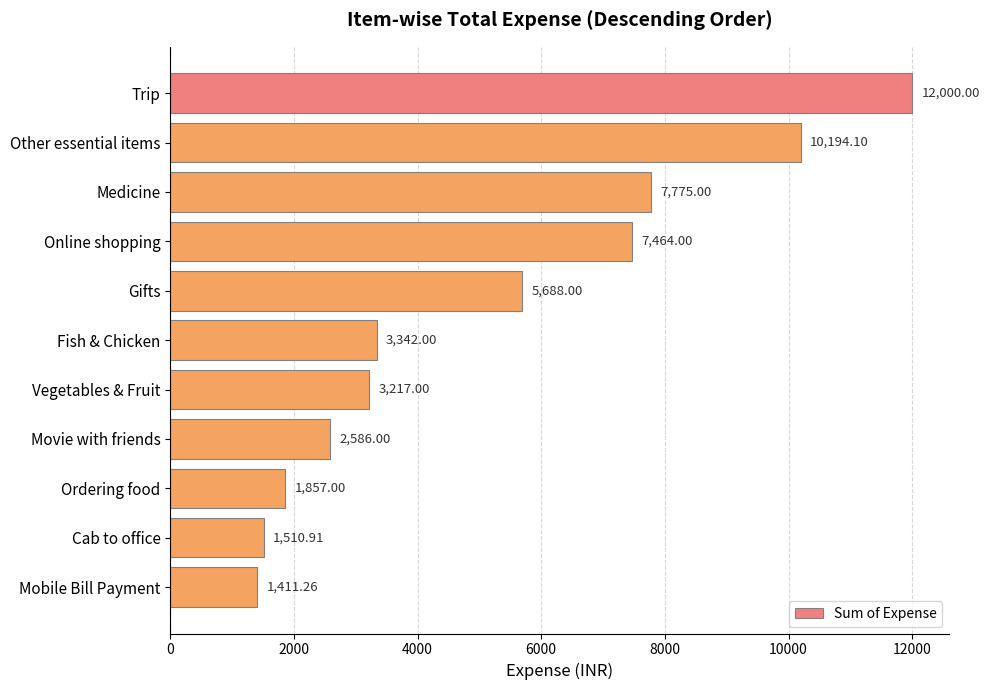

What is the sum of all values?

57045.3